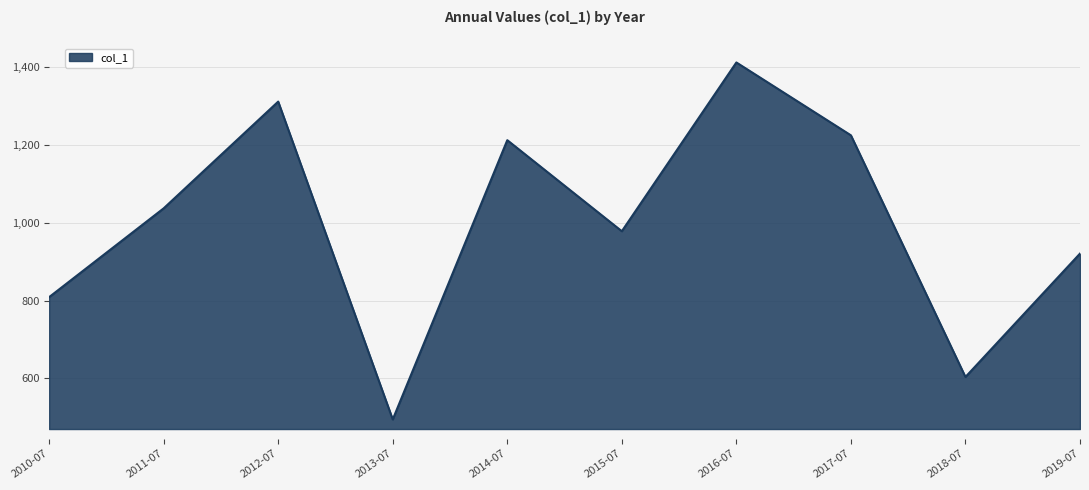

Does the chart display data point markers on the line(s)?

No